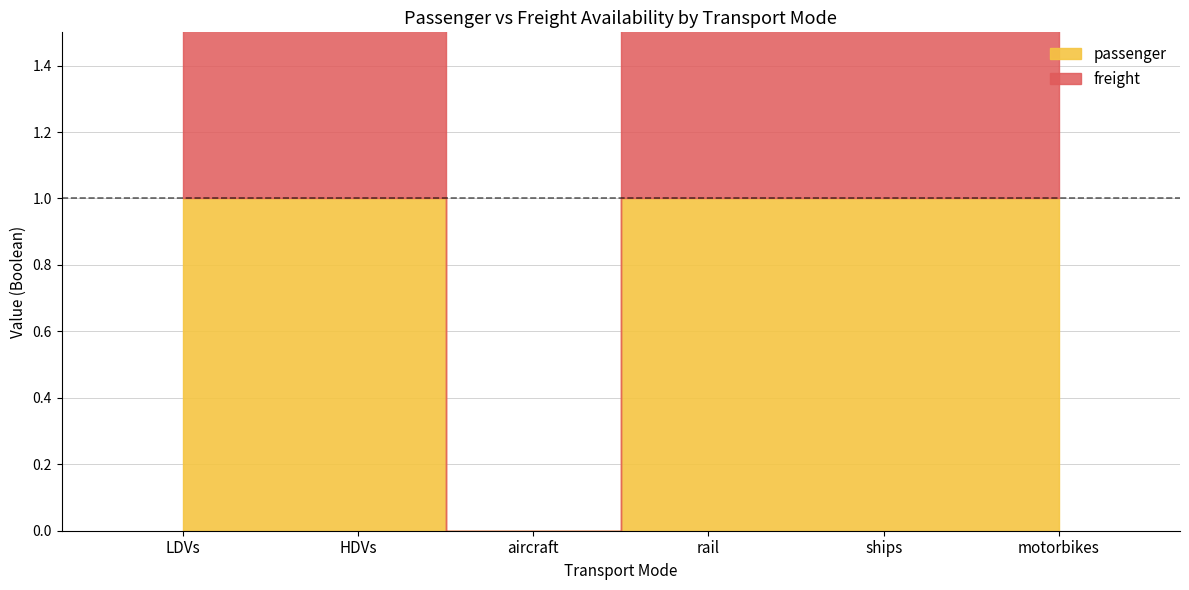

Approximately how many times larger is the value at ships compared to HDVs?

1.0